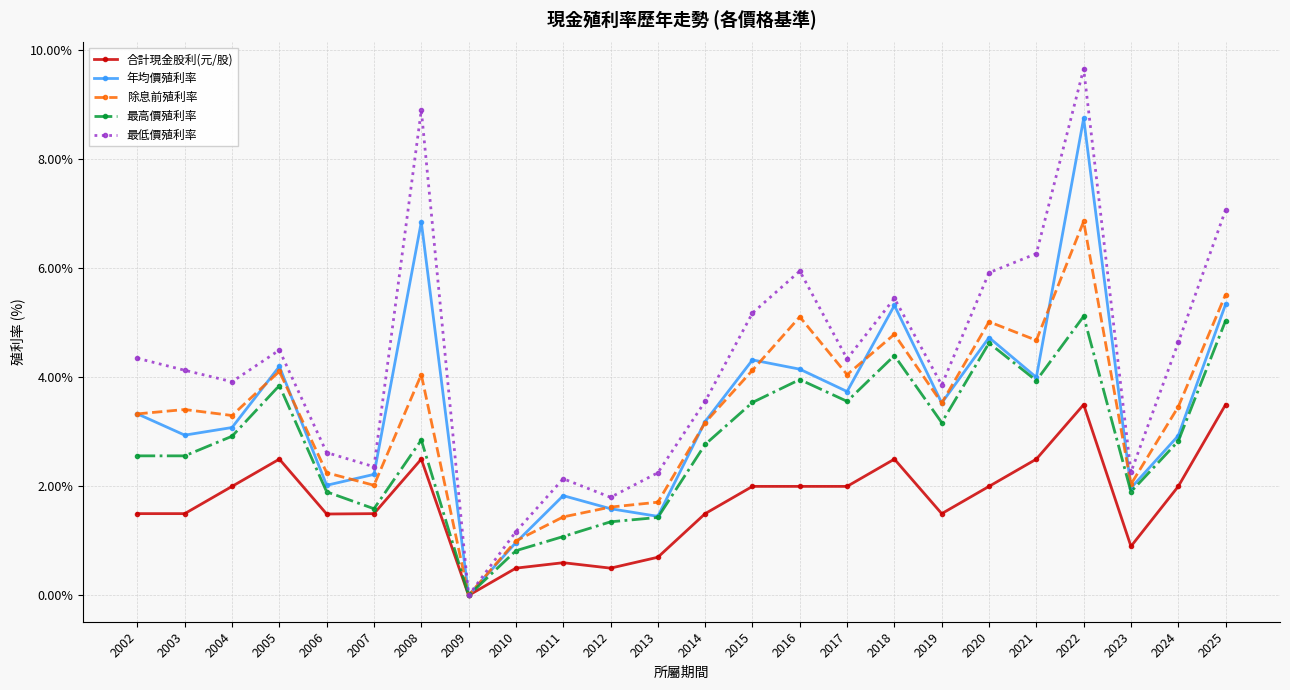

List the series in order of their peak value, highest first.

最低價殖利率, 年均價殖利率, 除息前殖利率, 最高價殖利率, 合計現金股利(元/股)